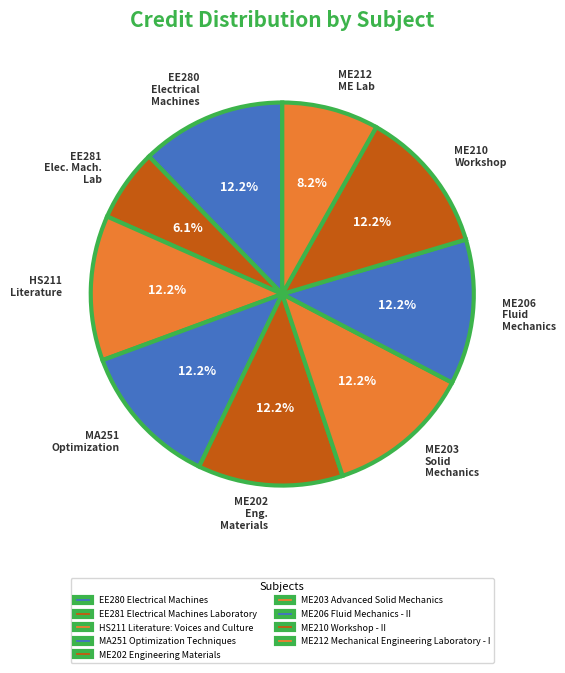

What is the total percentage of EE280 Electrical Machines and HS211 Literature: Voices and Culture?

24.5%